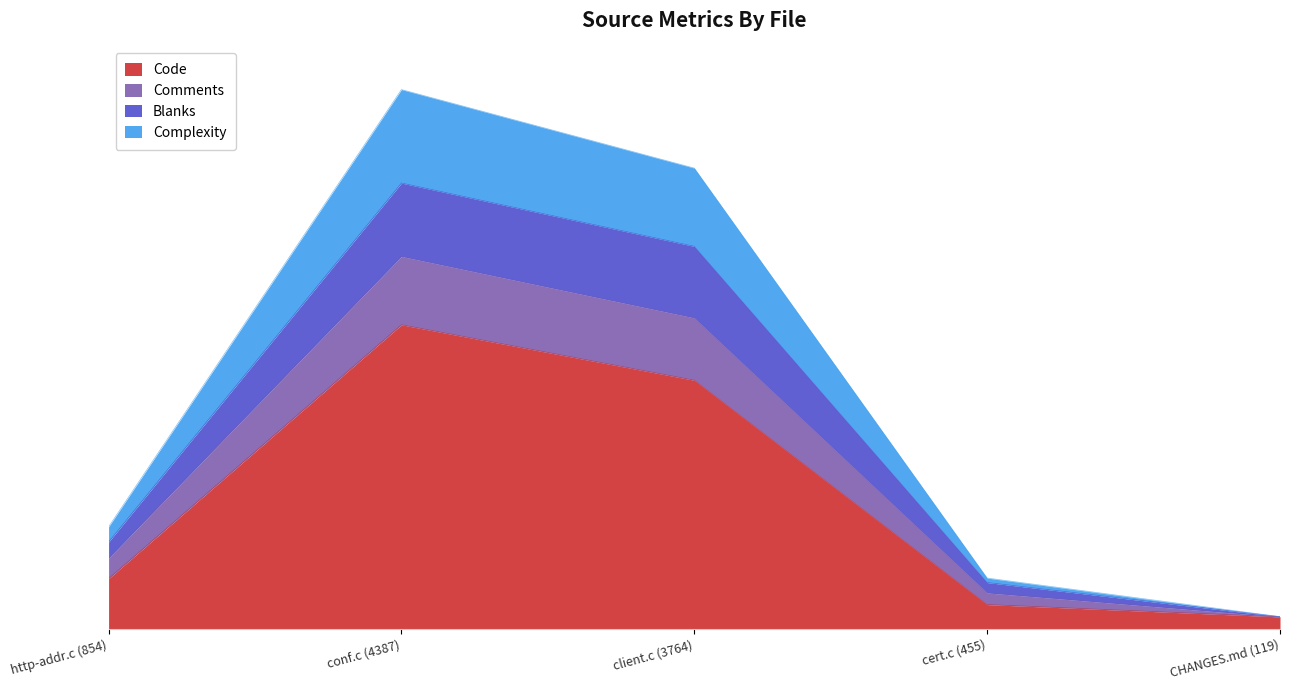

True or false: Blanks and Code cross at least once.

False